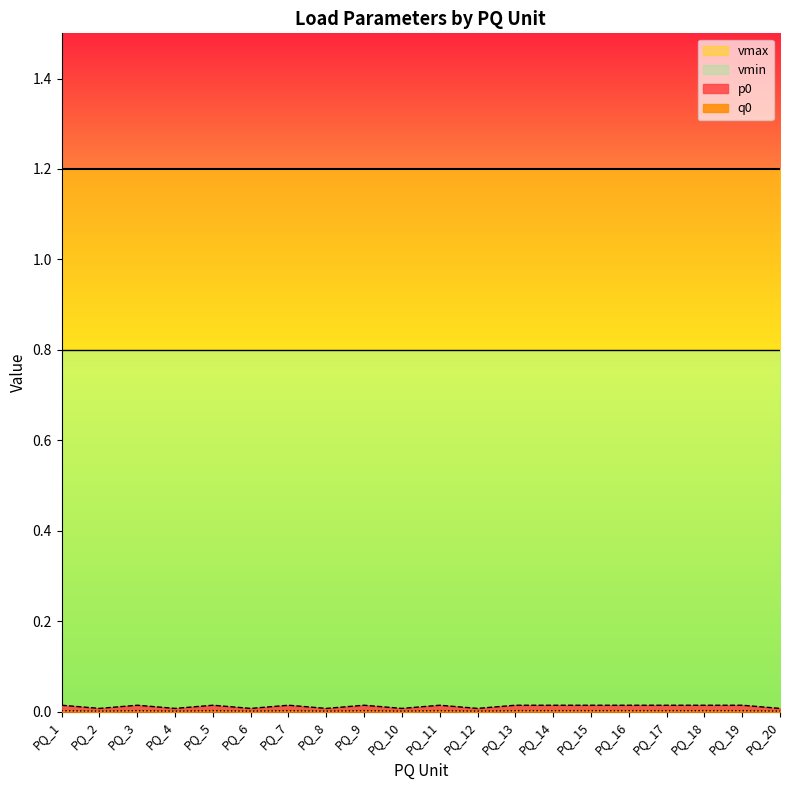

Which series has the largest total across all categories?

p0